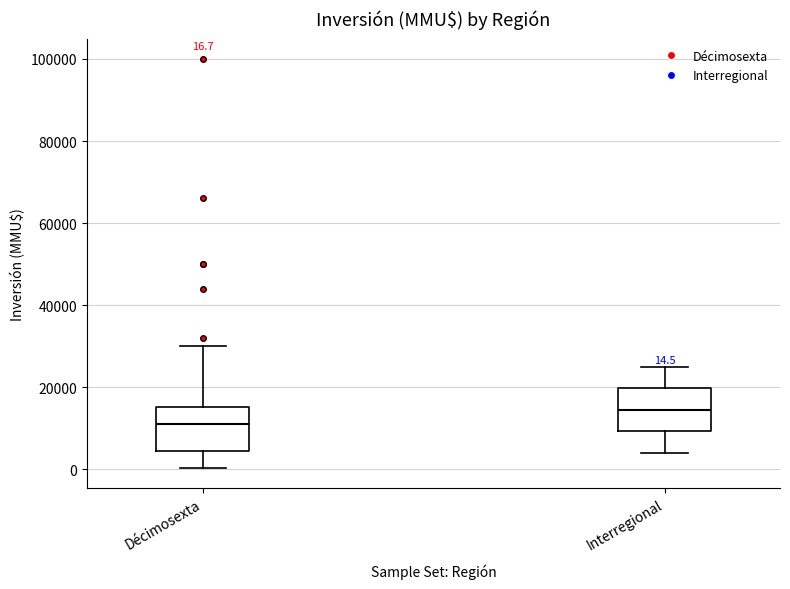

Which box's median line is the lowest?

Décimosexta